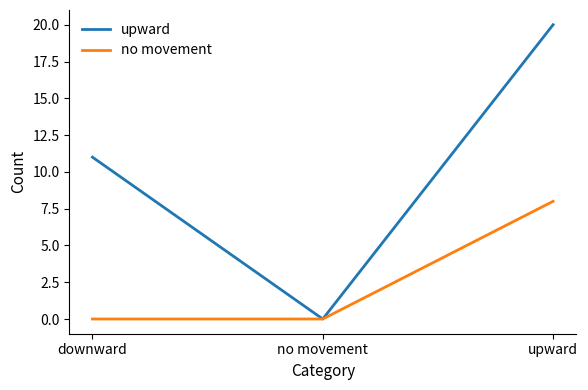

What position from the right is downward?

3